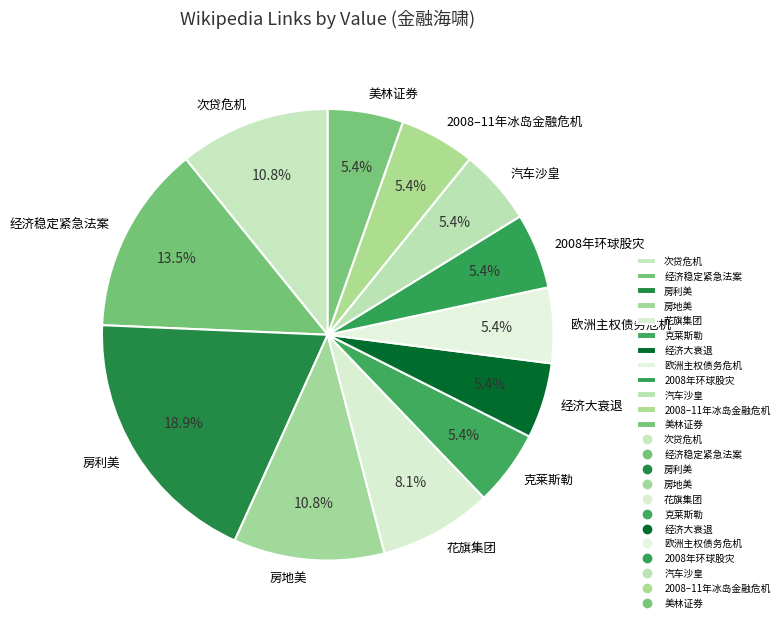

How many slices are in this pie chart?

12